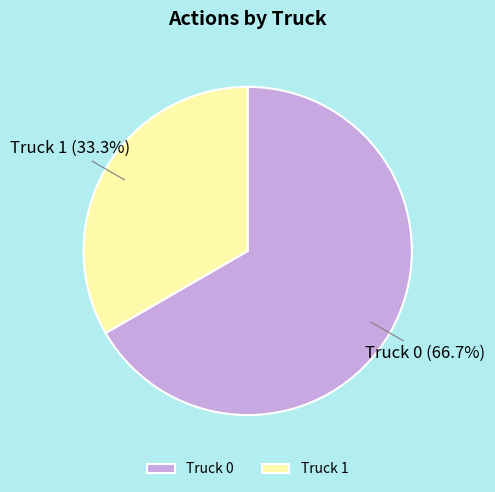

What is the smallest slice in the pie chart?

Truck 1